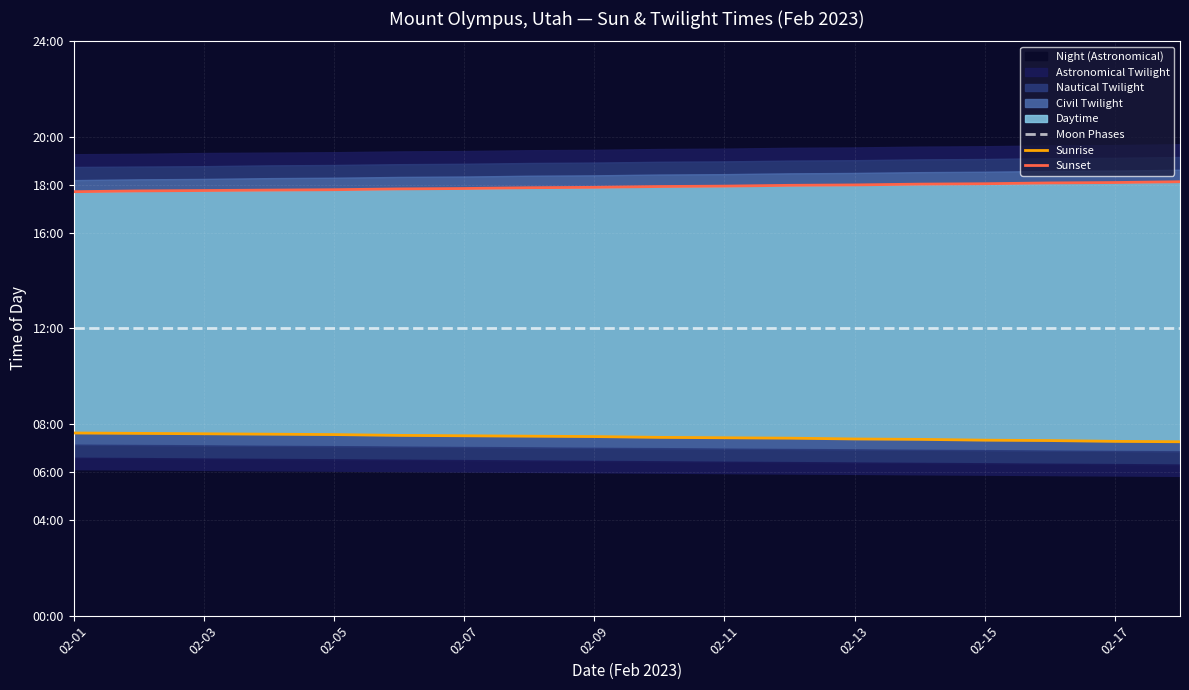

Which series has the largest range (max minus min)?

Sunset